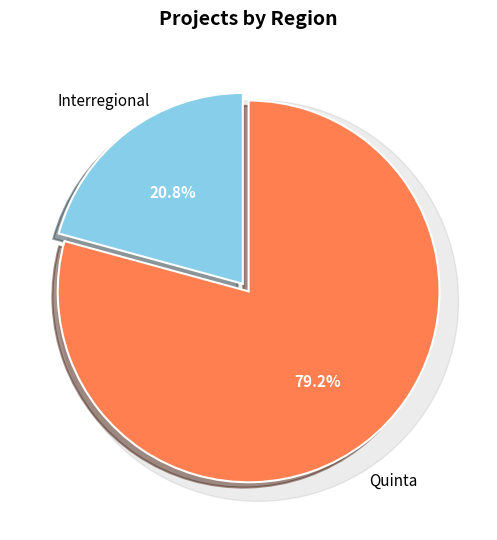

What is the largest slice in the pie chart?

Quinta